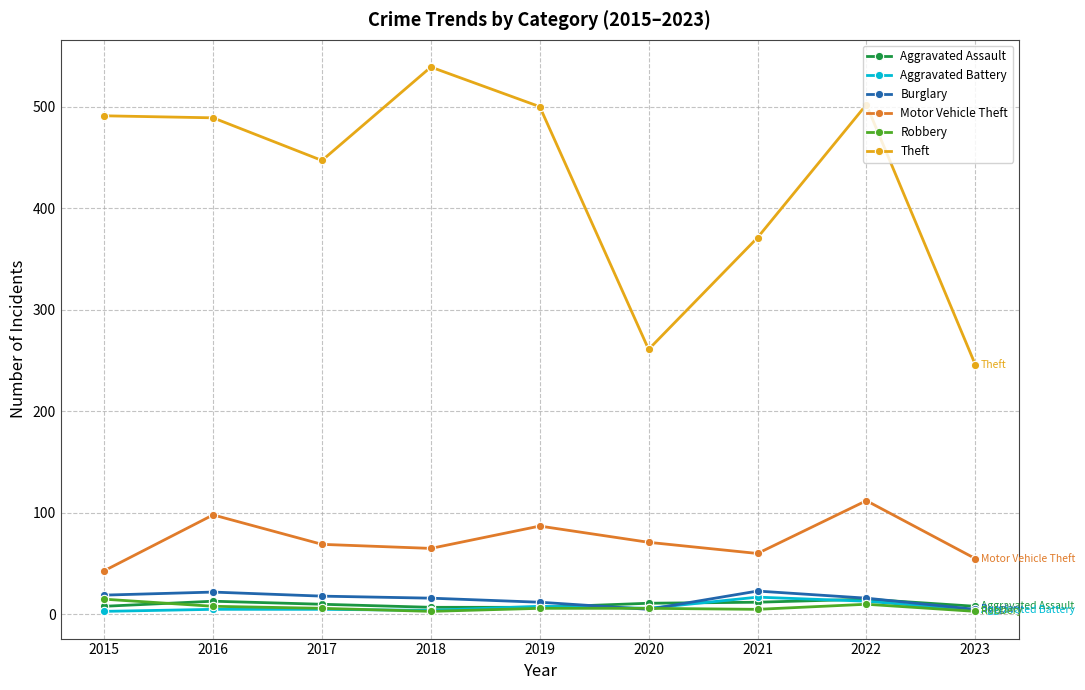

The value of Burglary at 2018 is 16. True or false?

True